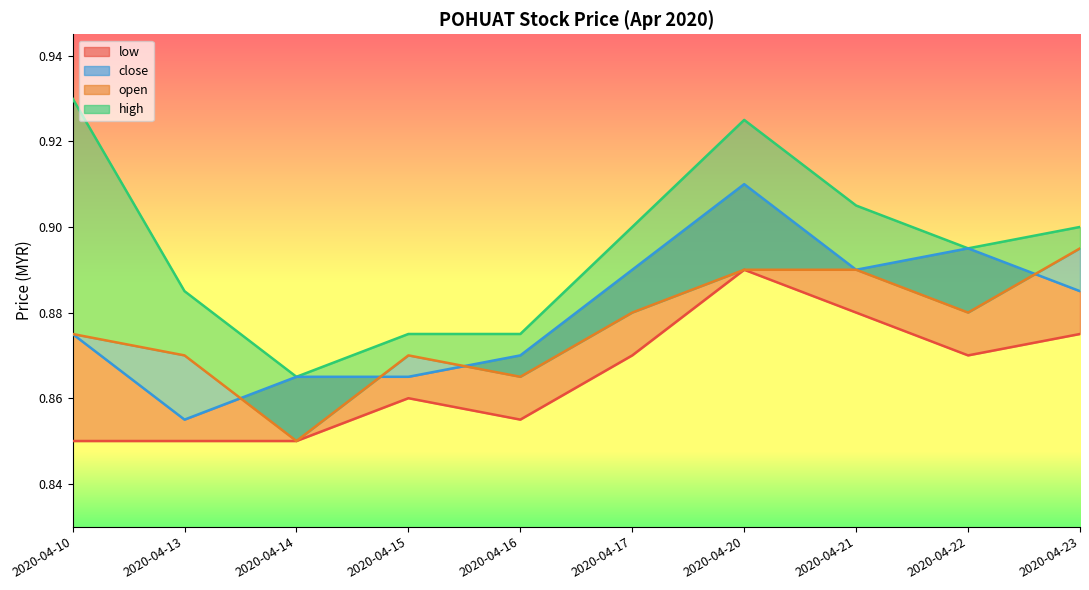

What is the value of the open point at the 7th from the left?

0.9